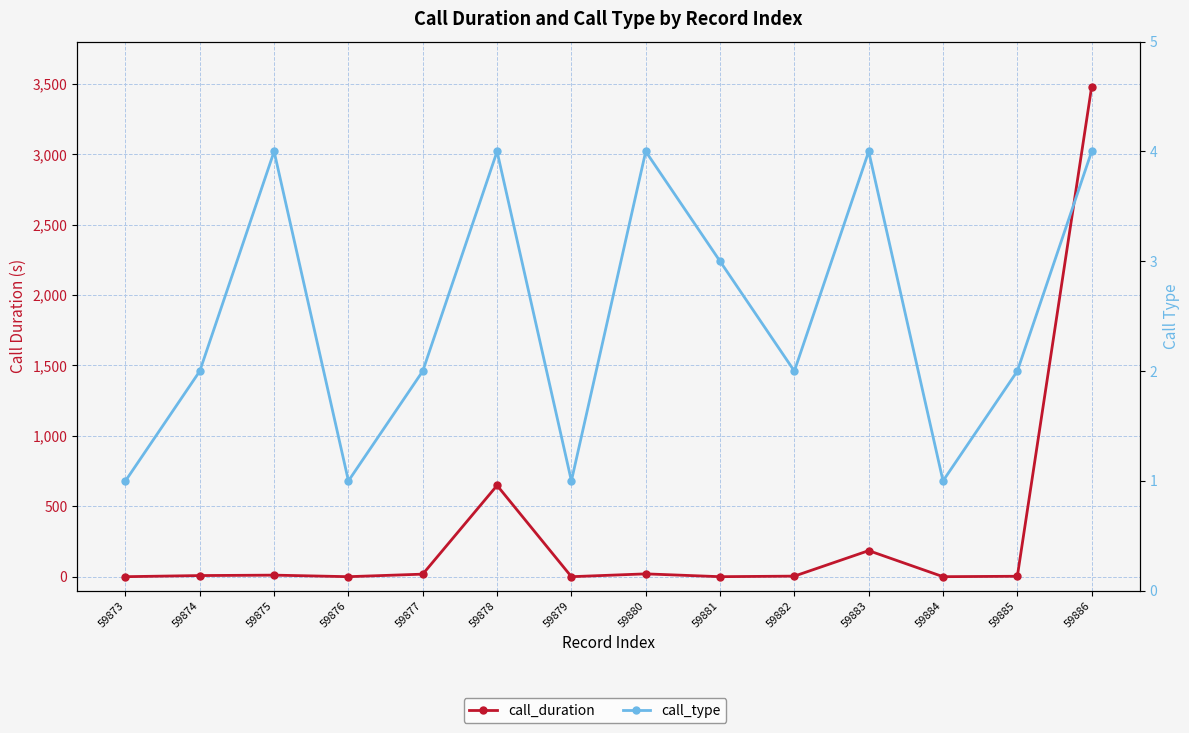

Reading left to right, list all the values displayed in this chart.

call_duration: 0	8	11	0	18	648	0	20	0	4	185	0	3	3480
call_type: 1	2	4	1	2	4	1	4	3	2	4	1	2	4